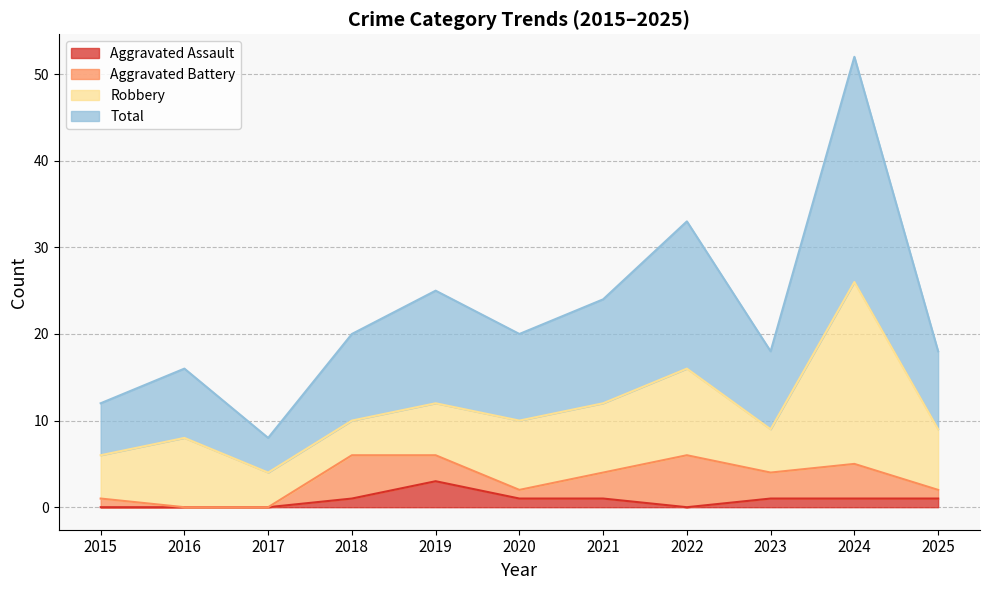

True or false: Aggravated Assault and Total intersect in this chart.

False